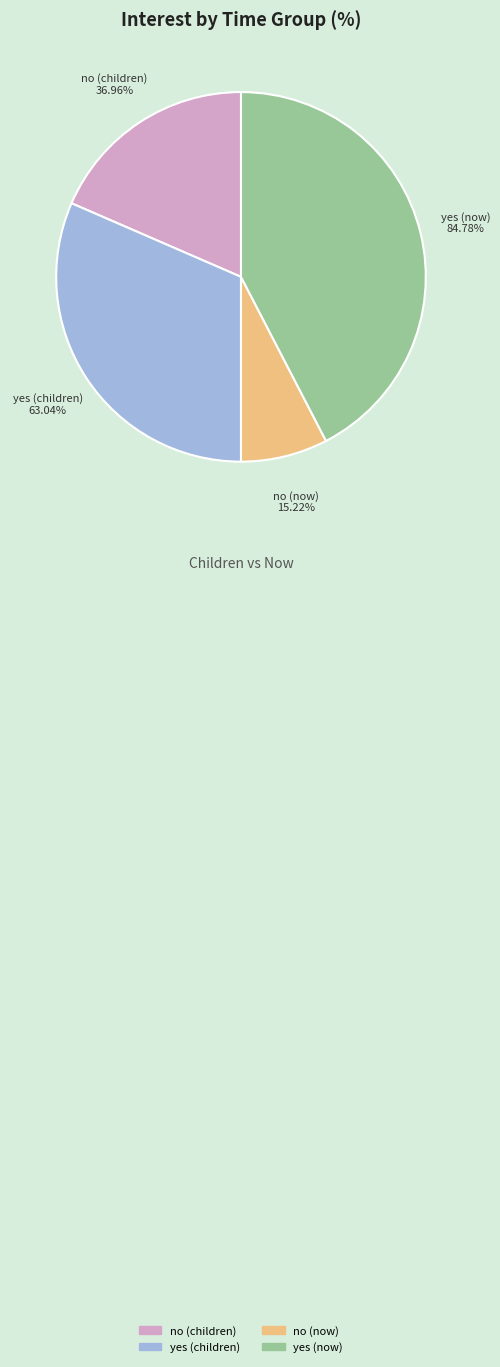

What percentage is the no (children) slice, to the nearest percent?

18%